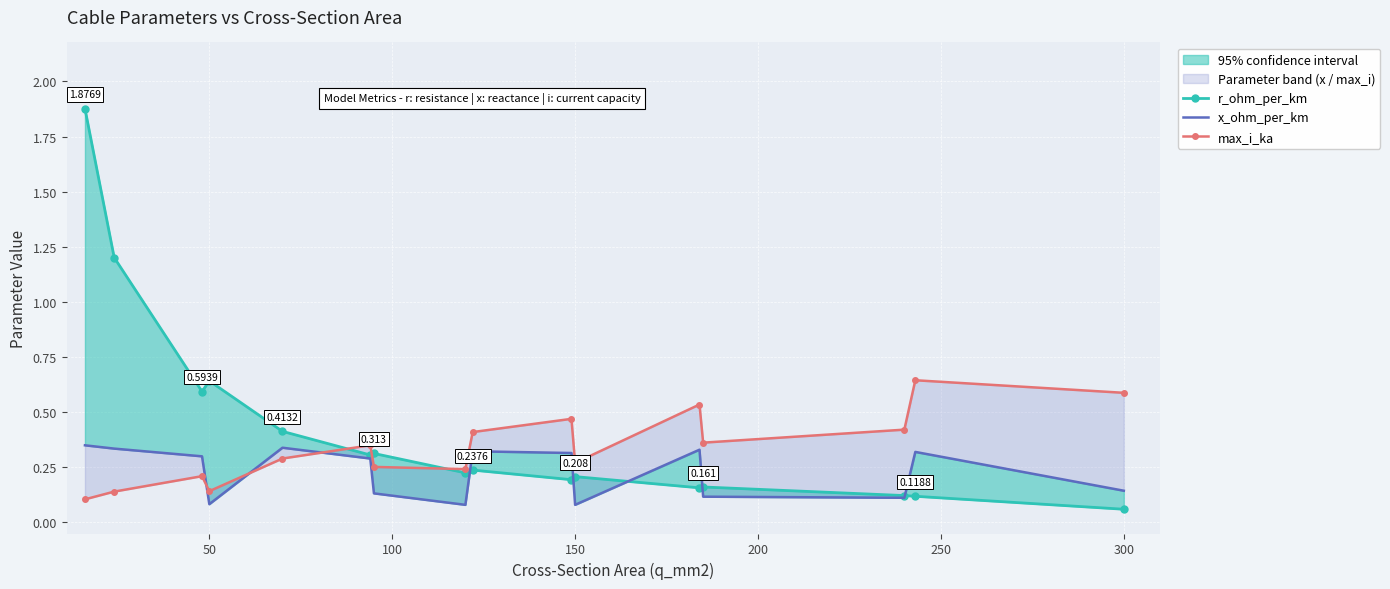

List the series in order of their peak value, lowest first.

x_ohm_per_km, max_i_ka, r_ohm_per_km